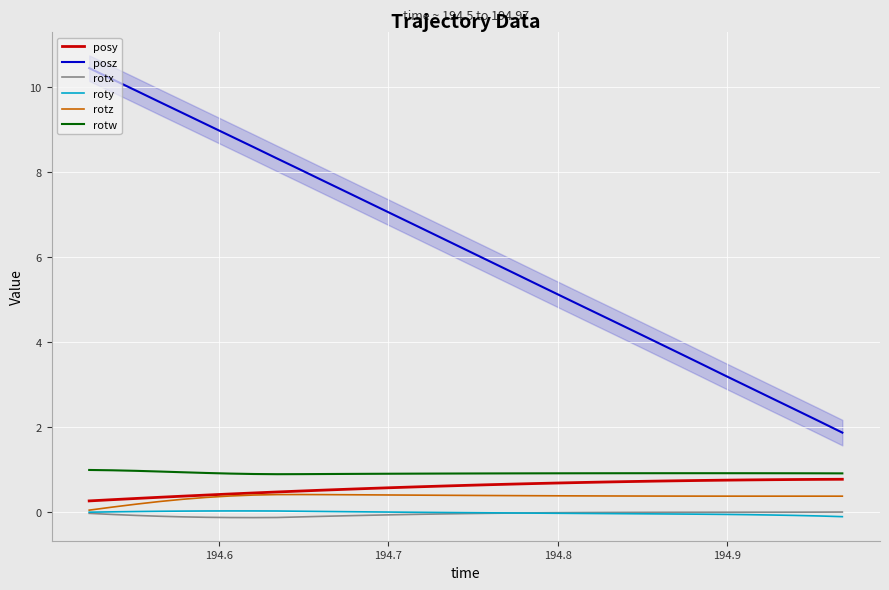

What is the minimum value for rotw?

0.9